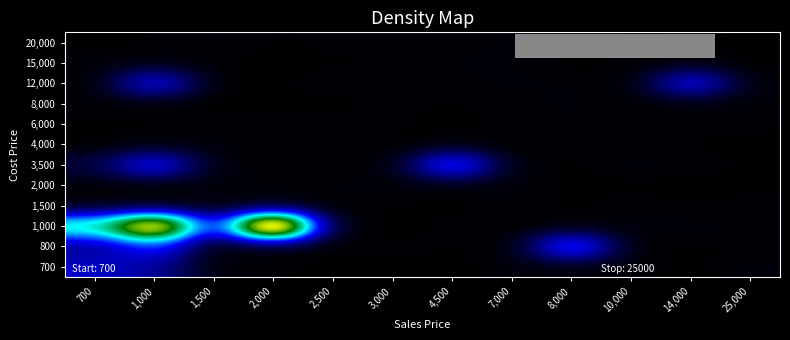

What is the spread (max minus min) of values at 4,500?

814.6